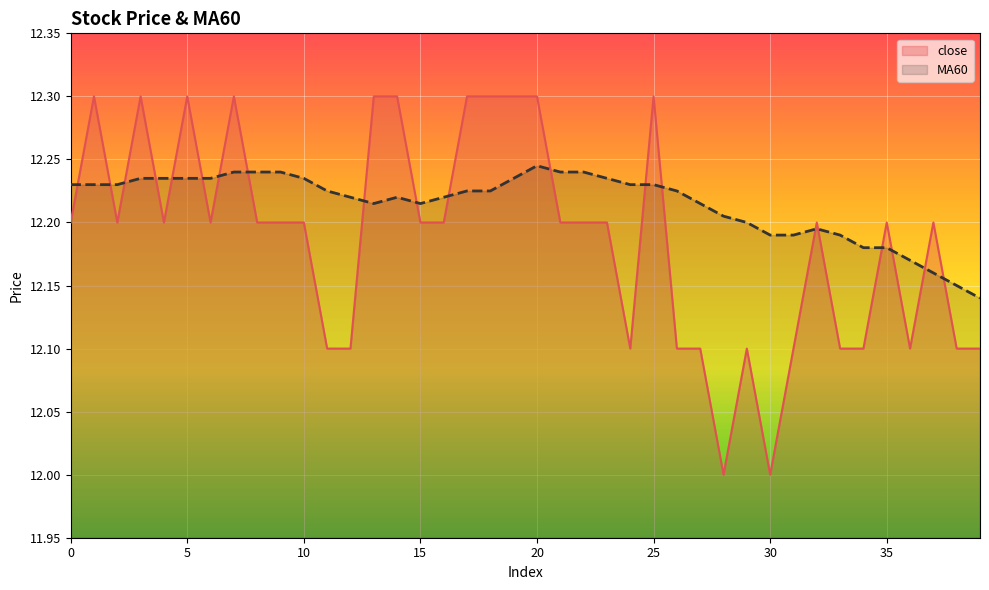

True or false: close and MA60 cross at least once.

True